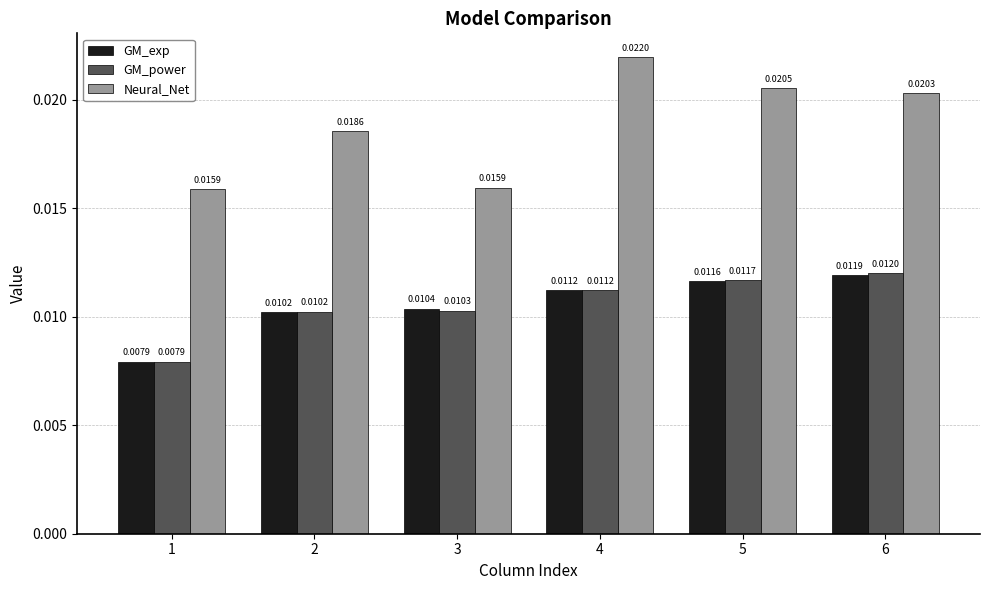

Rank the series at 6 from lowest to highest value.

GM_exp, GM_power, Neural_Net